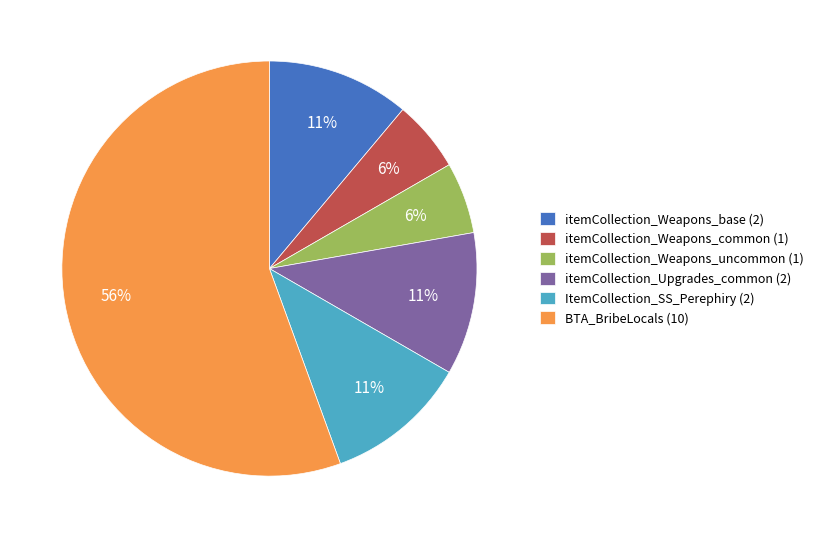

Is itemCollection_Upgrades_common the majority of the pie?

No